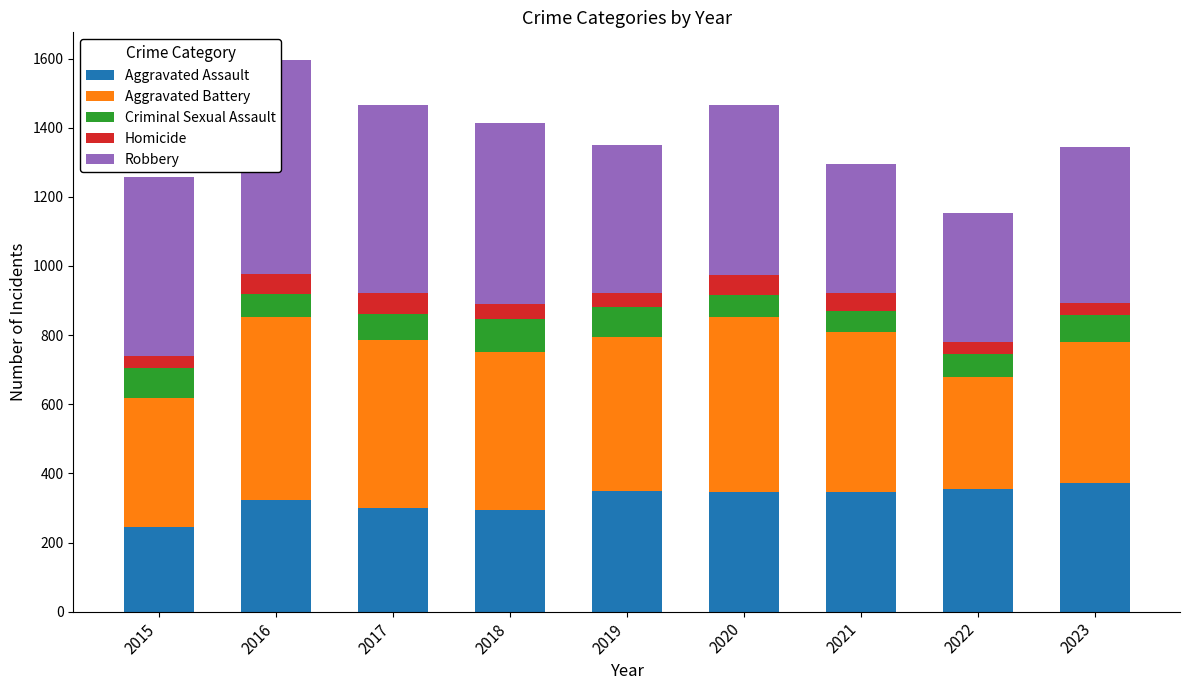

At which category is the sum across all series the highest?

2016